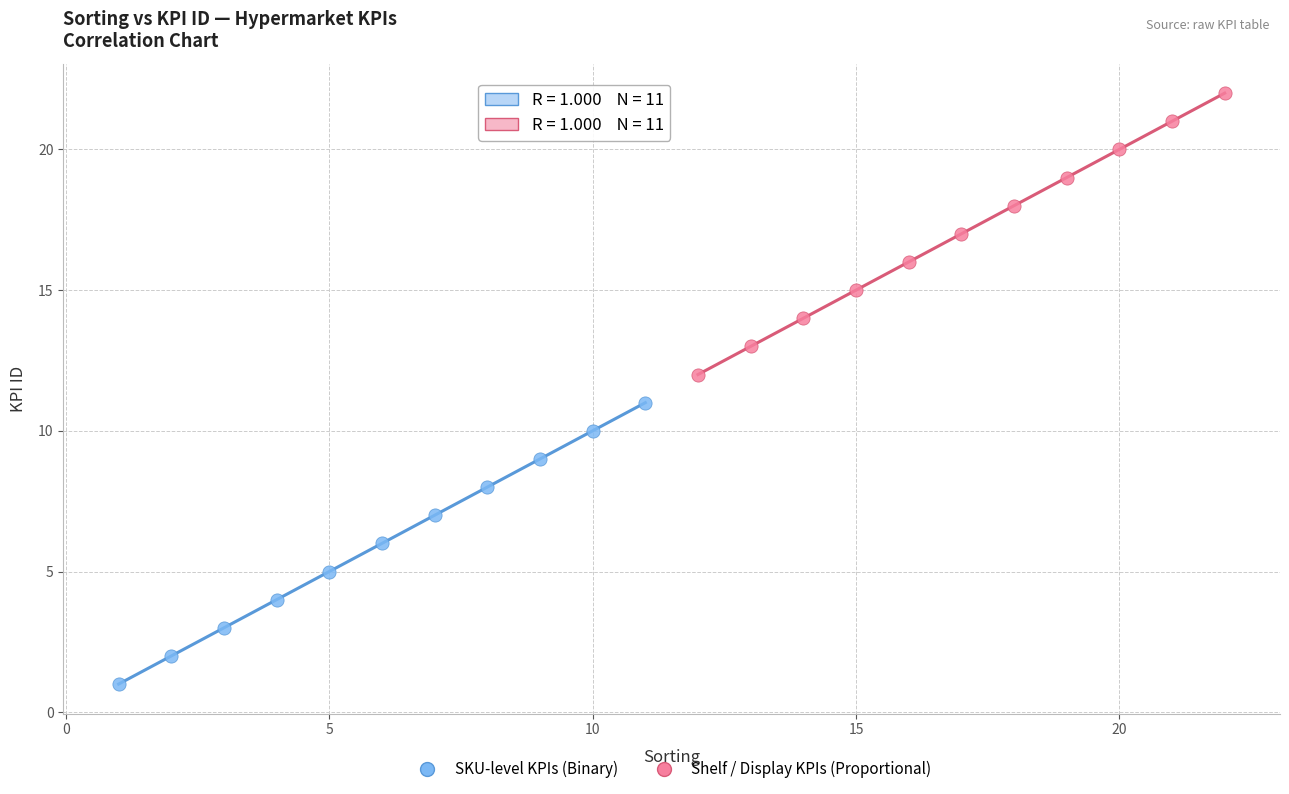

Which series reaches the maximum Y coordinate?

Shelf / Display KPIs (Proportional)